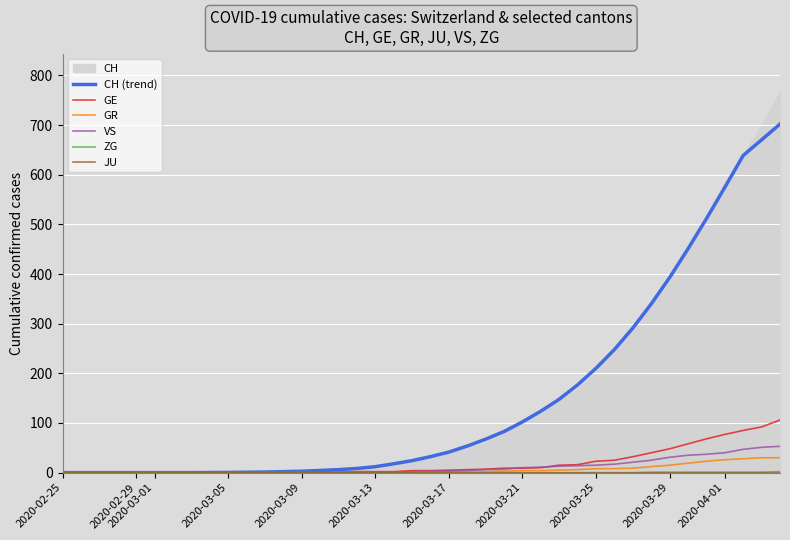

What is the maximum value for GR?

30.0